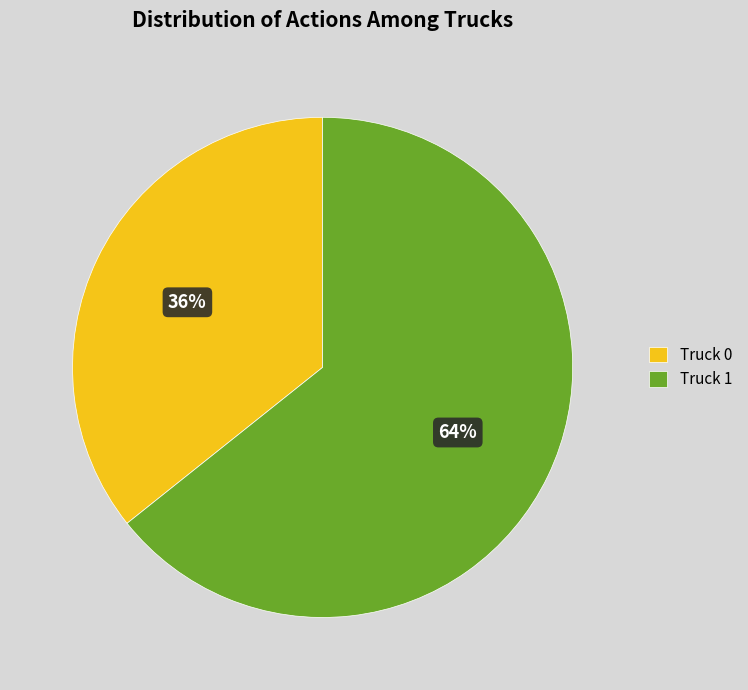

To the nearest percent, what percentage of the pie is Truck 1?

64%